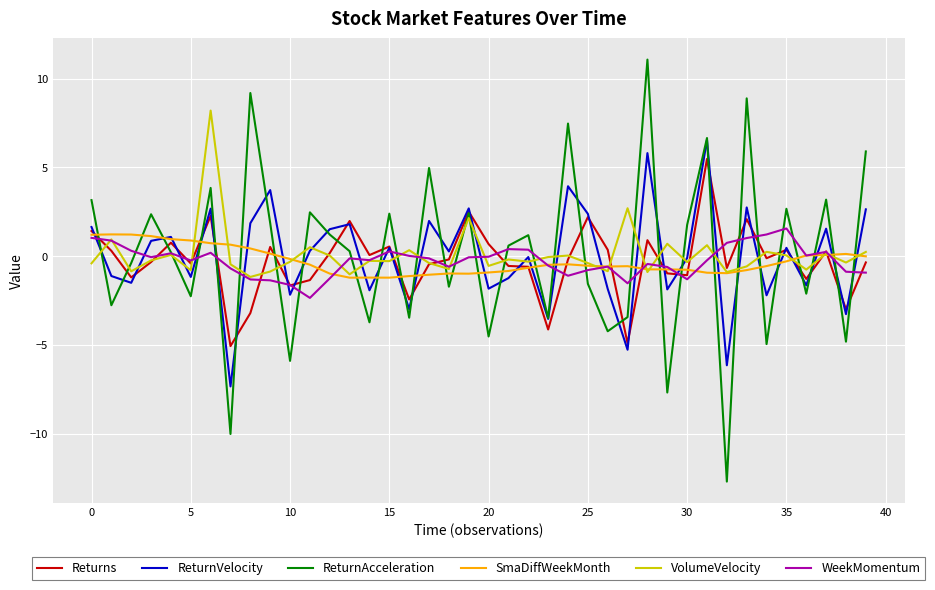

What is the average value of the ReturnAcceleration series?

0.1